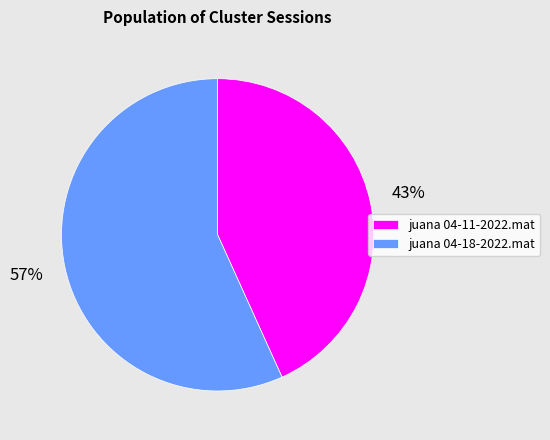

To the nearest percent, what is the difference between the largest and smallest slice percentages?

14%